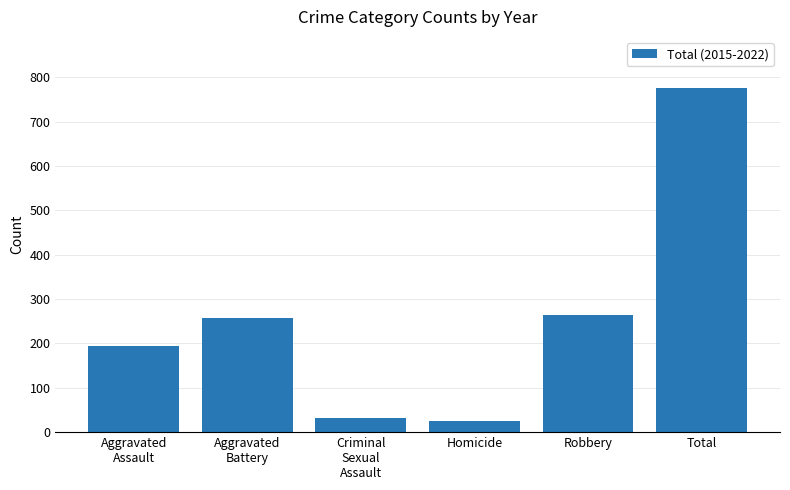

At which label is the value closest to 400?

Robbery